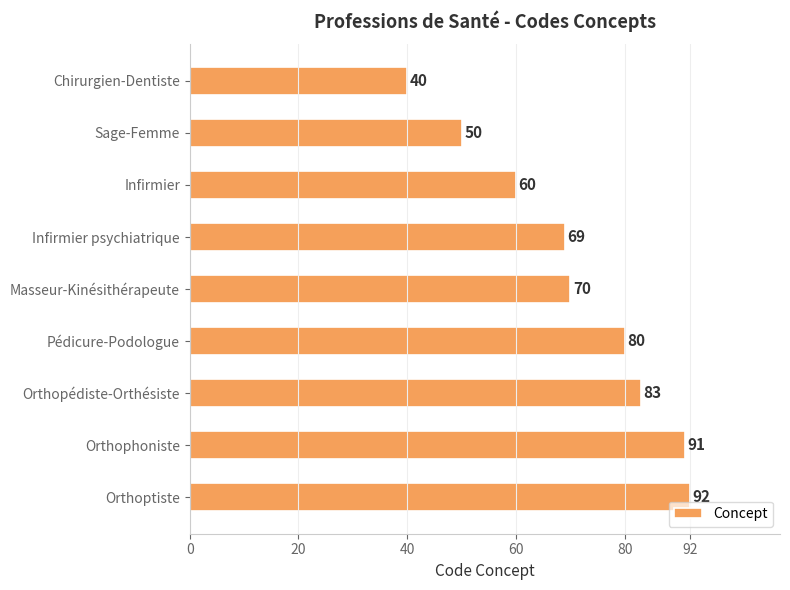

True or false: the data shows 117 at Masseur-Kinésithérapeute.

False